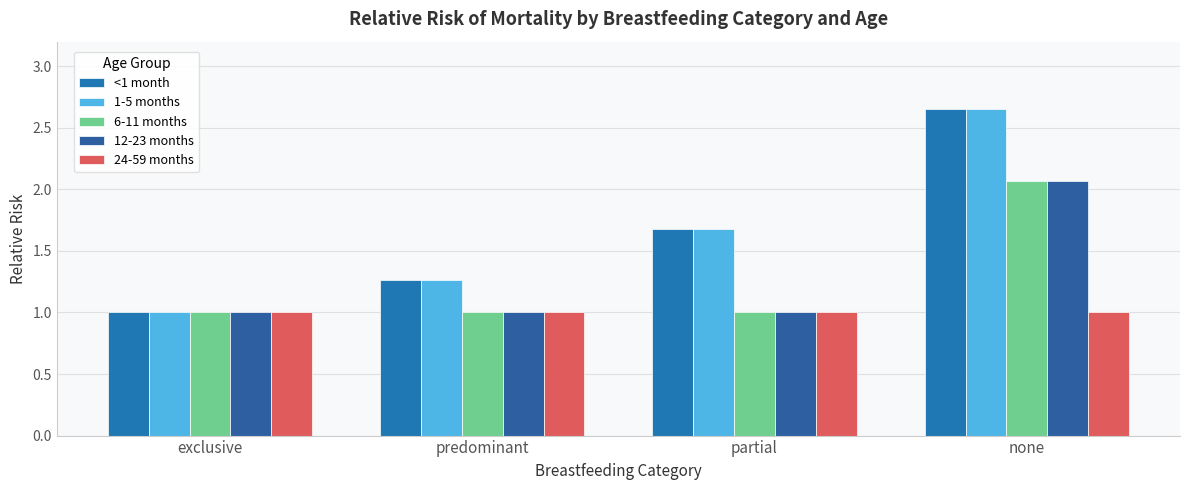

List the labels in order of <1 month value, largest first.

none, partial, predominant, exclusive